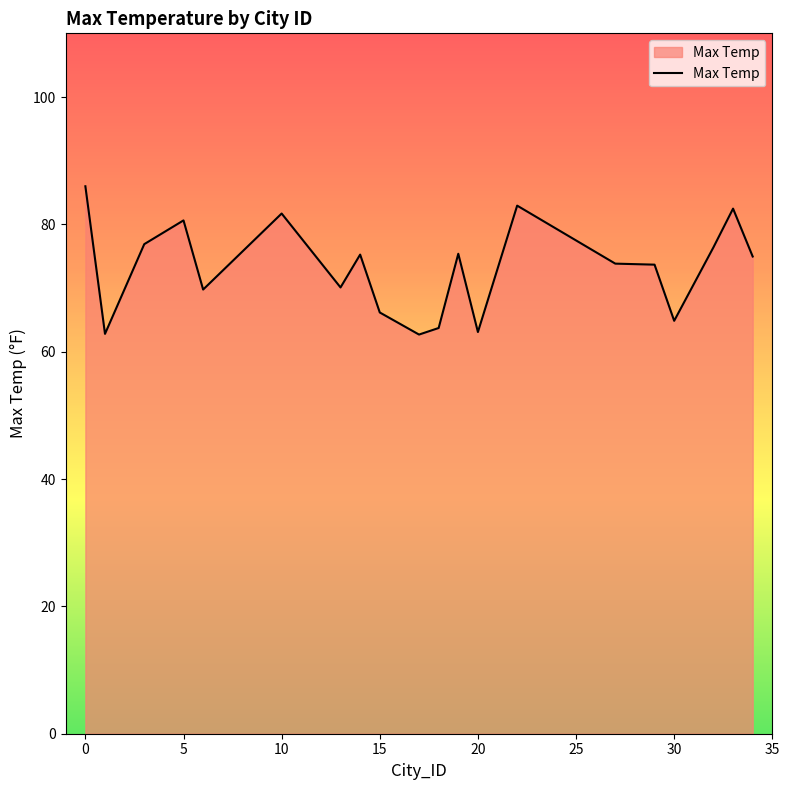

What is the difference between the second highest and second lowest values?

20.1